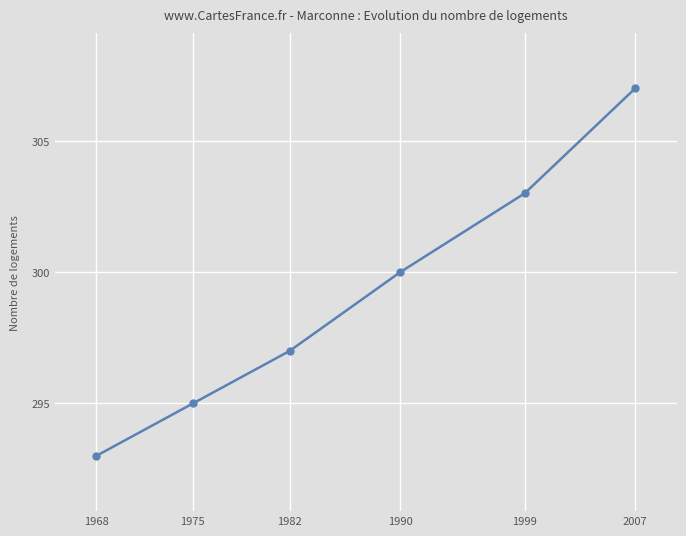

Does the chart have visible grid lines?

Yes